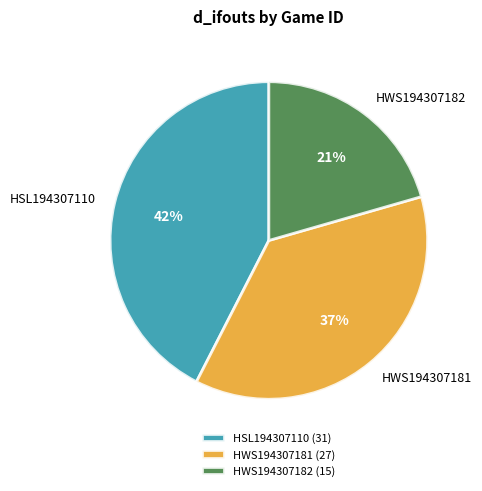

To the nearest percent, what percentage of the pie is HWS194307181?

37%